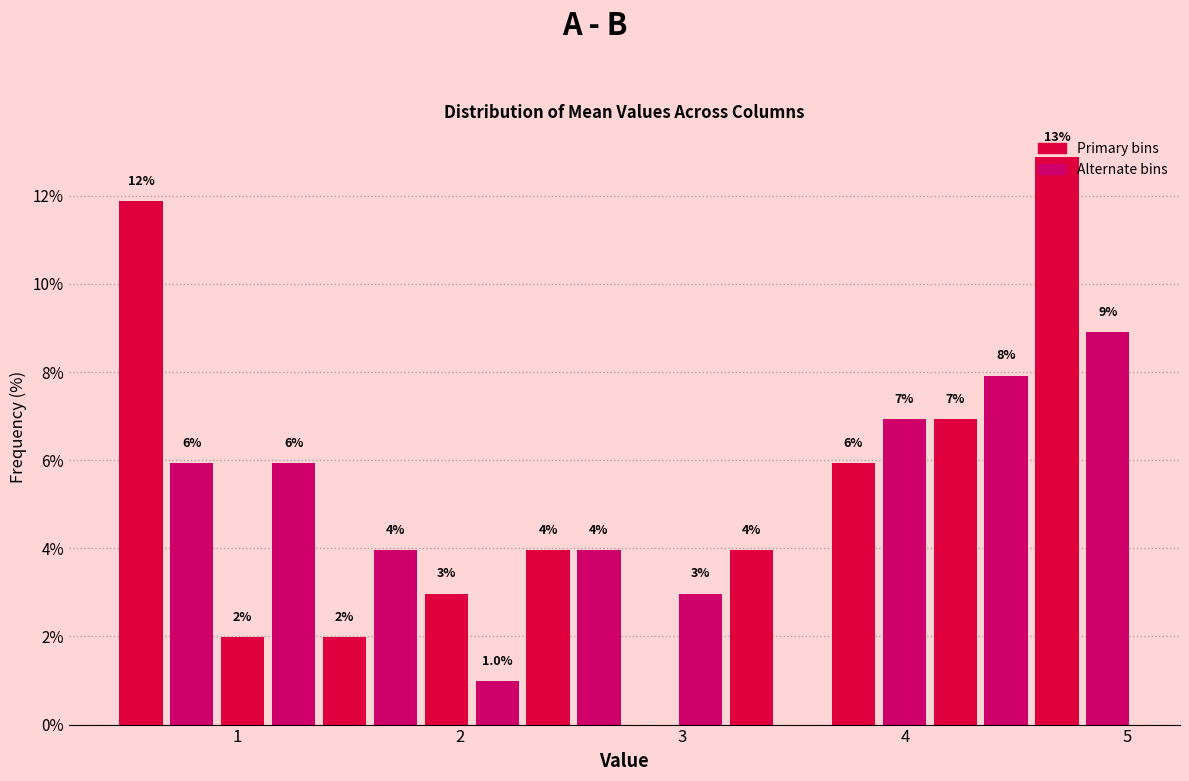

Around what value on the x-axis is the tallest bar? Give the approximate position of its centre, as read against the axis.

4.7